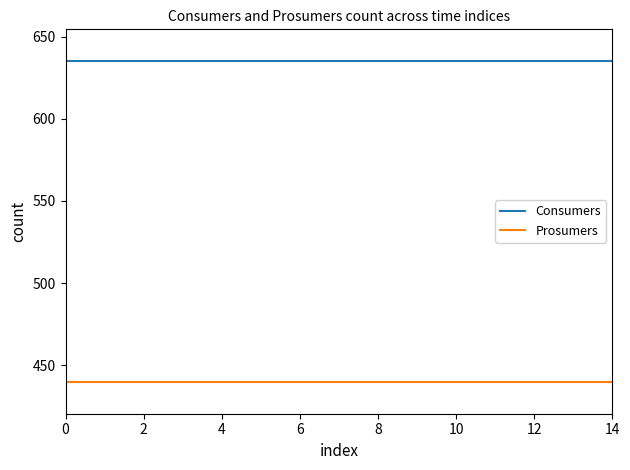

True or false: Consumers and Prosumers intersect in this chart.

False